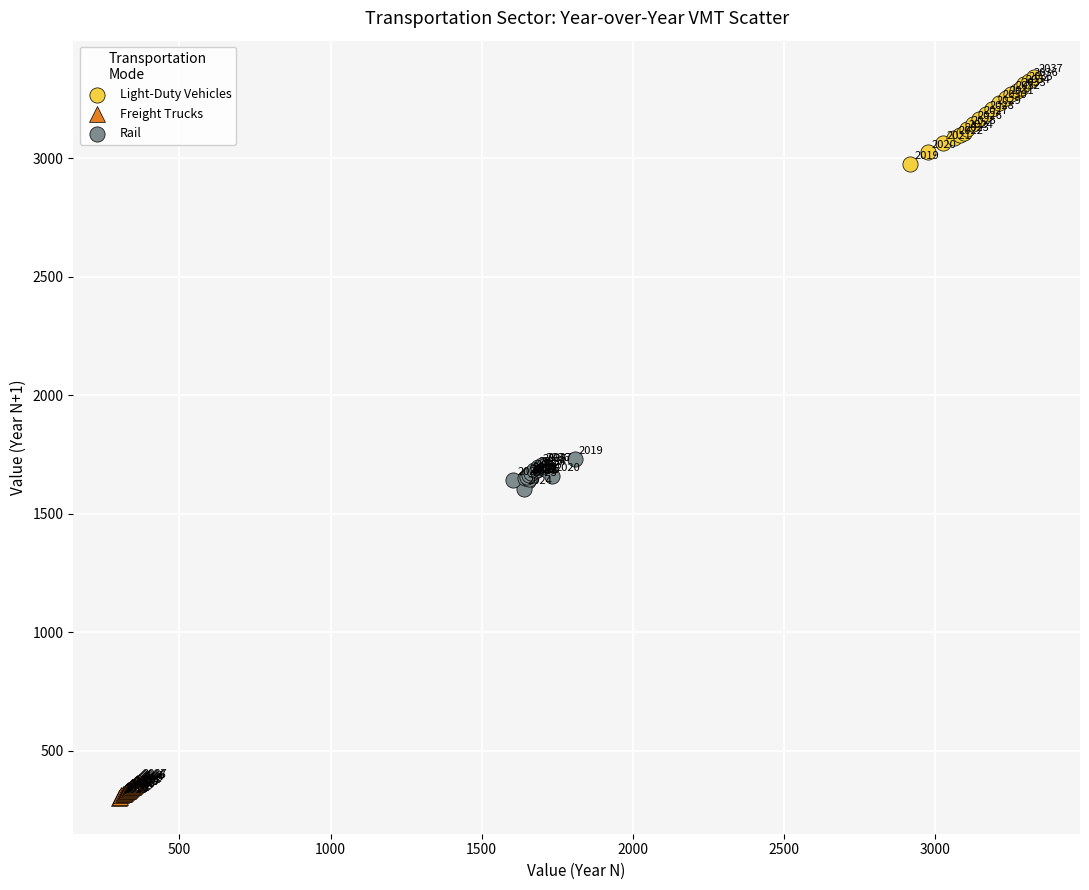

Which series has the largest Y range (max minus min)?

Light-Duty Vehicles